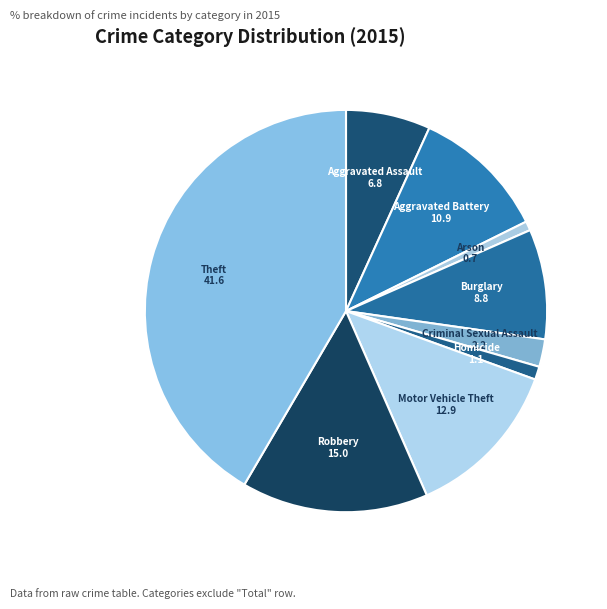

Is it true that Homicide is 11% of the pie?

False